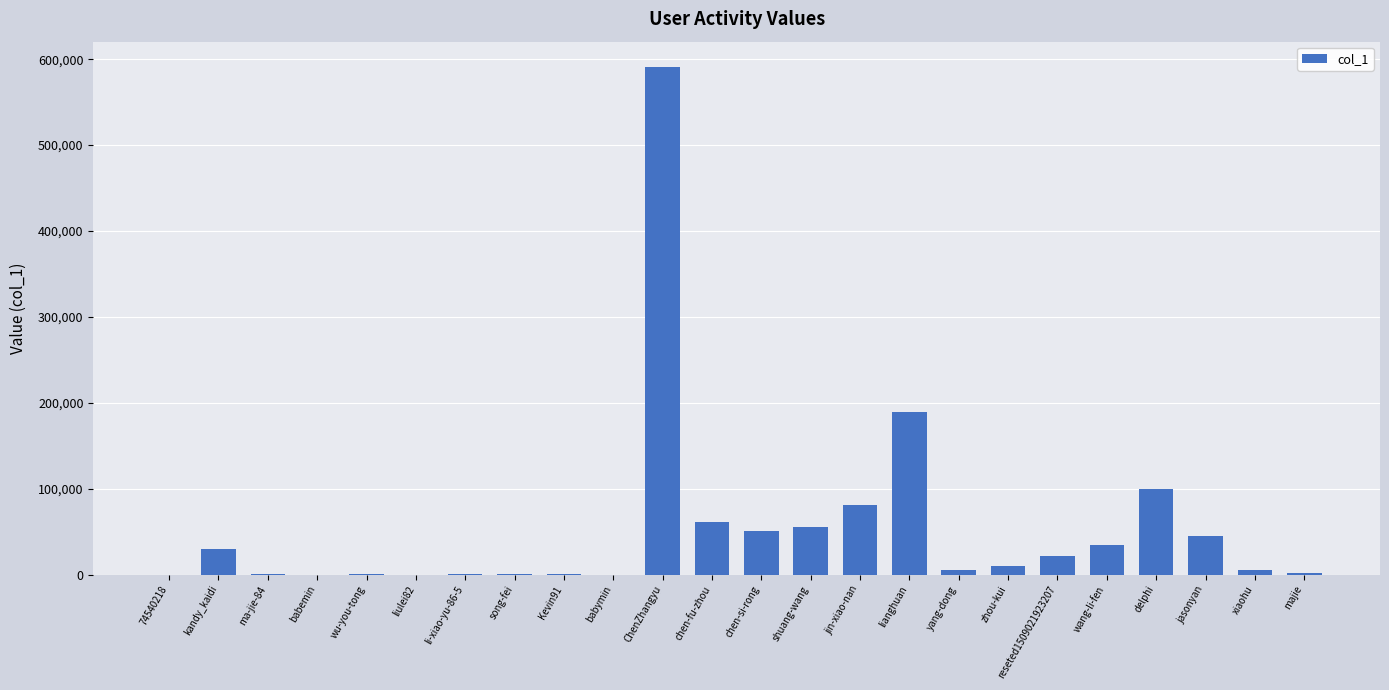

What is the sum of the values at Kevin91 and babemin?

257